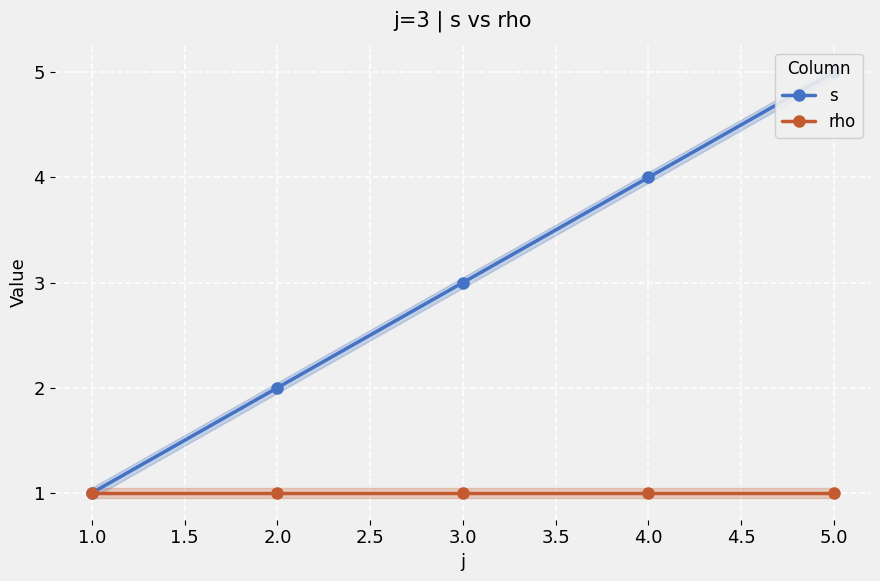

Between 4.0 and 5.0, which series saw the biggest shift?

s